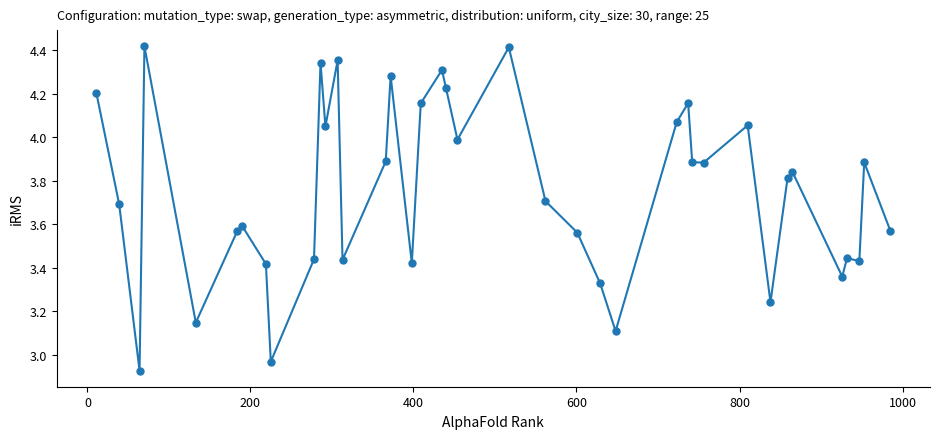

What is the difference between the second highest and second lowest values?

1.4